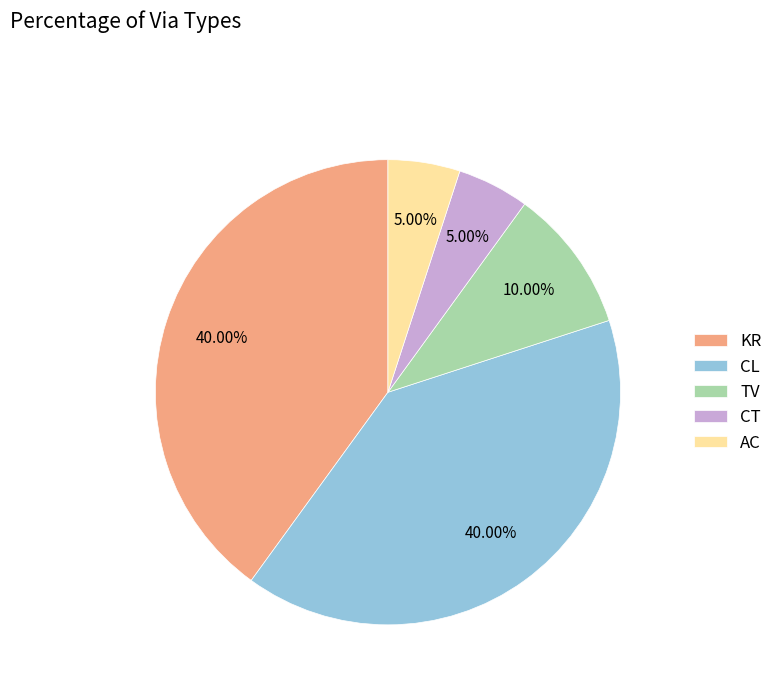

How many slices are in this pie chart?

5